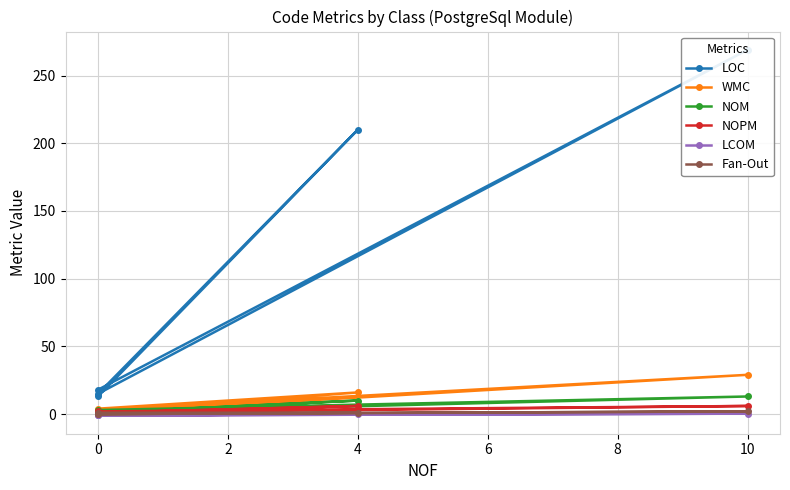

What is the sum of all LCOM values?

-2.7